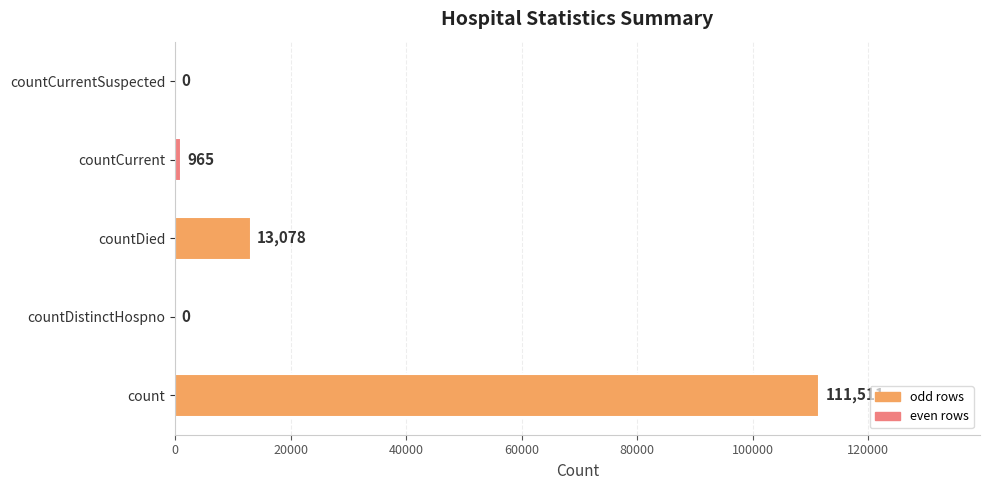

What is the sum of the values at count and countDied?

124589